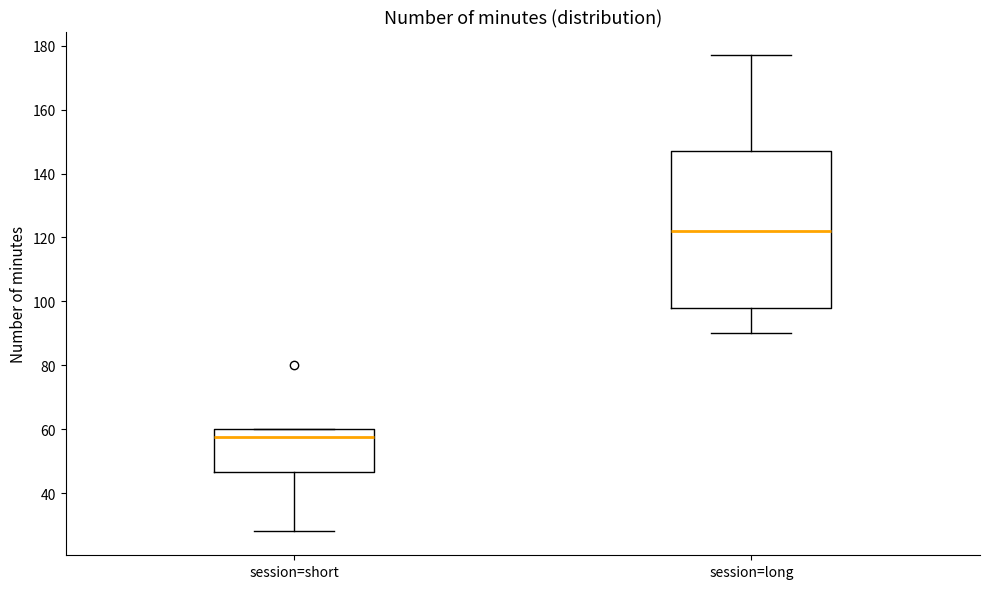

Where does the upper whisker of the box for session=long end on the y-axis? The values are not printed on the chart, so give them approximately, as read against the axis.

178